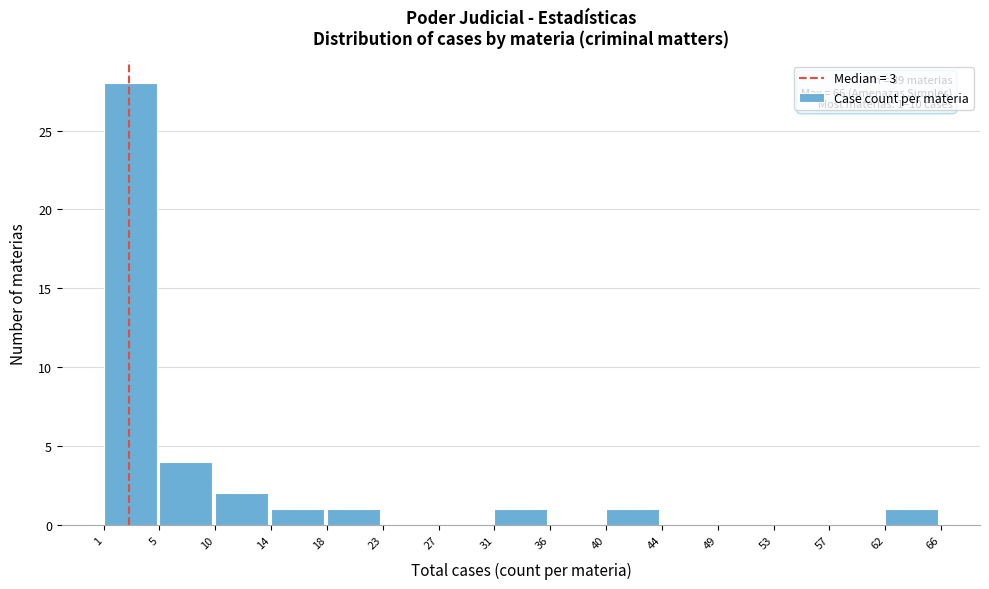

Which range on the x-axis has the tallest bar?

1 to 5